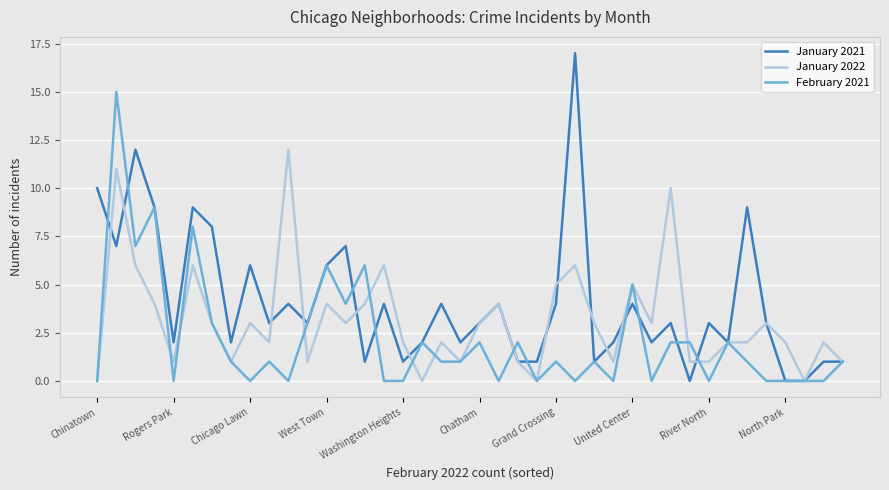

How many lines are shown in the chart?

3